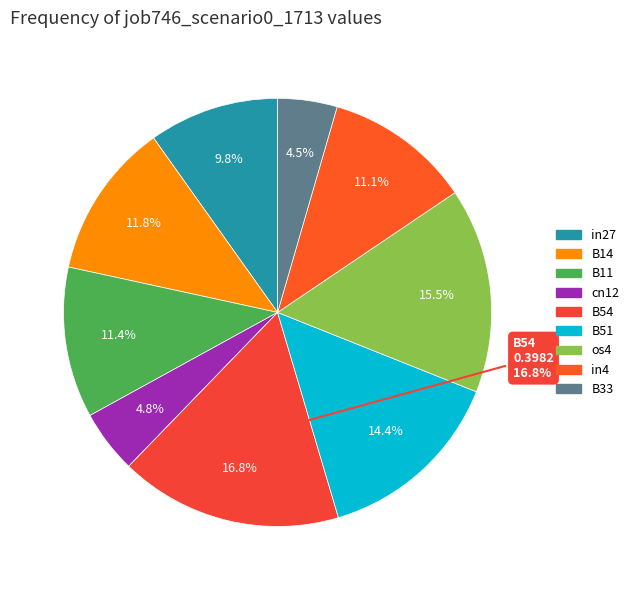

To the nearest percent, what is the difference between the largest and smallest slice percentages?

12%